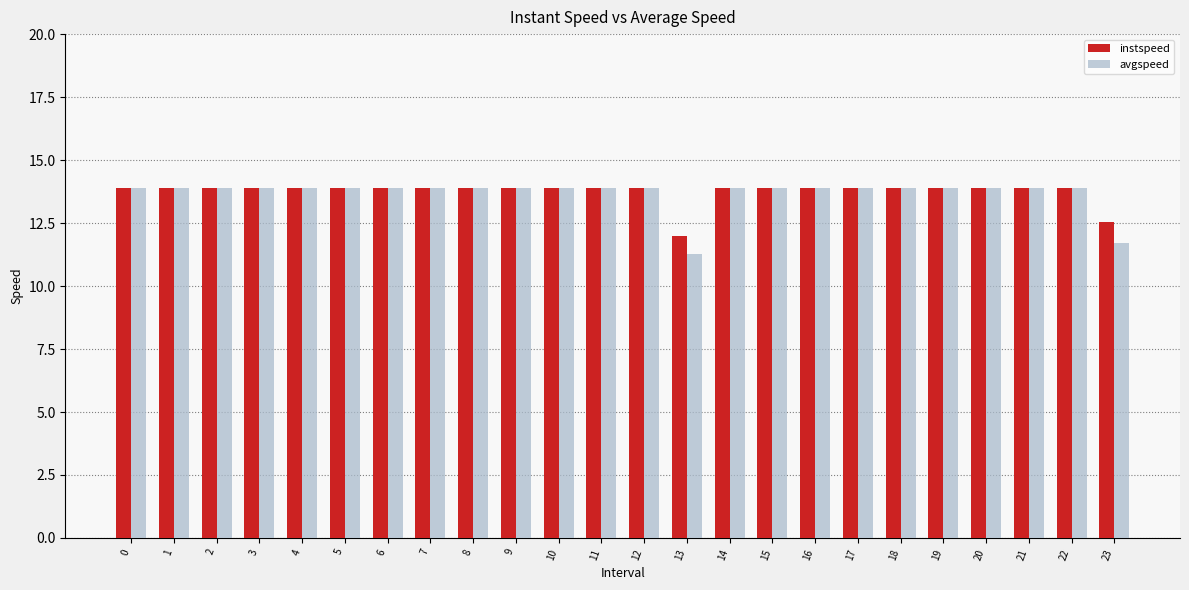

What is the average value of the avgspeed series?

13.7